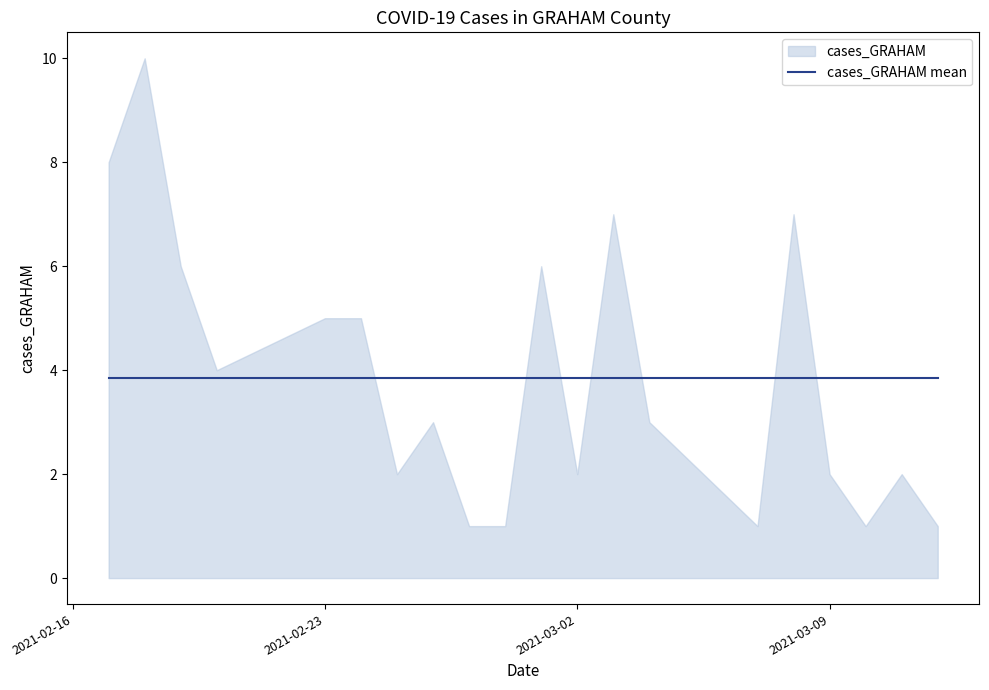

Reading right to left, list all the values displayed in this chart.

2021-03-12=1	2021-03-11=2	2021-03-10=1	2021-03-09=2	2021-03-08=7	2021-03-07=1	2021-03-04=3	2021-03-03=7	2021-03-02=2	2021-03-01=6	2021-02-28=1	2021-02-27=1	2021-02-26=3	2021-02-25=2	2021-02-24=5	2021-02-23=5	2021-02-20=4	2021-02-19=6	2021-02-18=10	2021-02-17=8